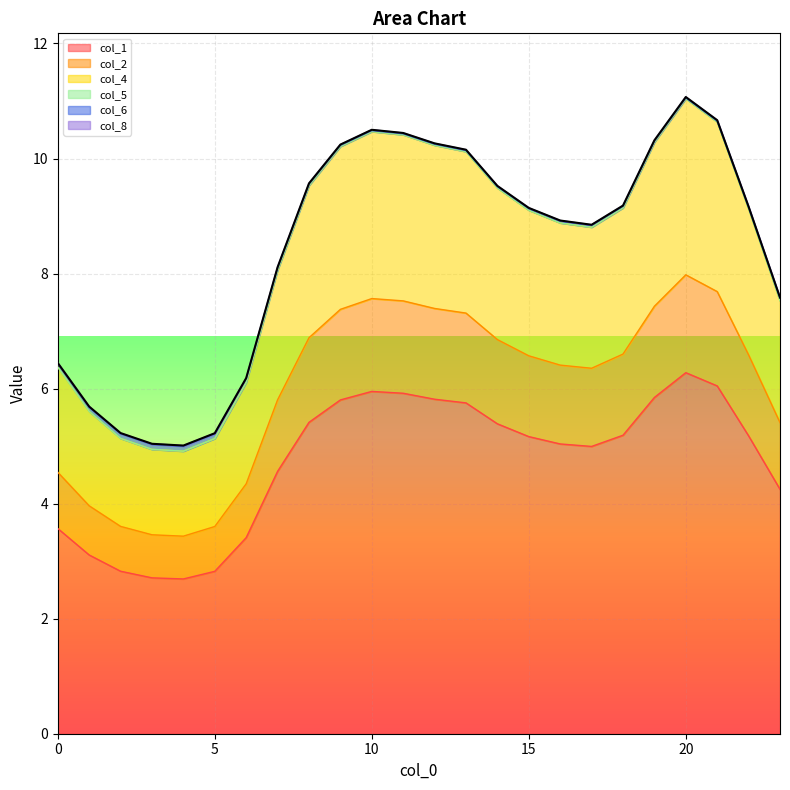

At which label is col_2 closest to 5?

23